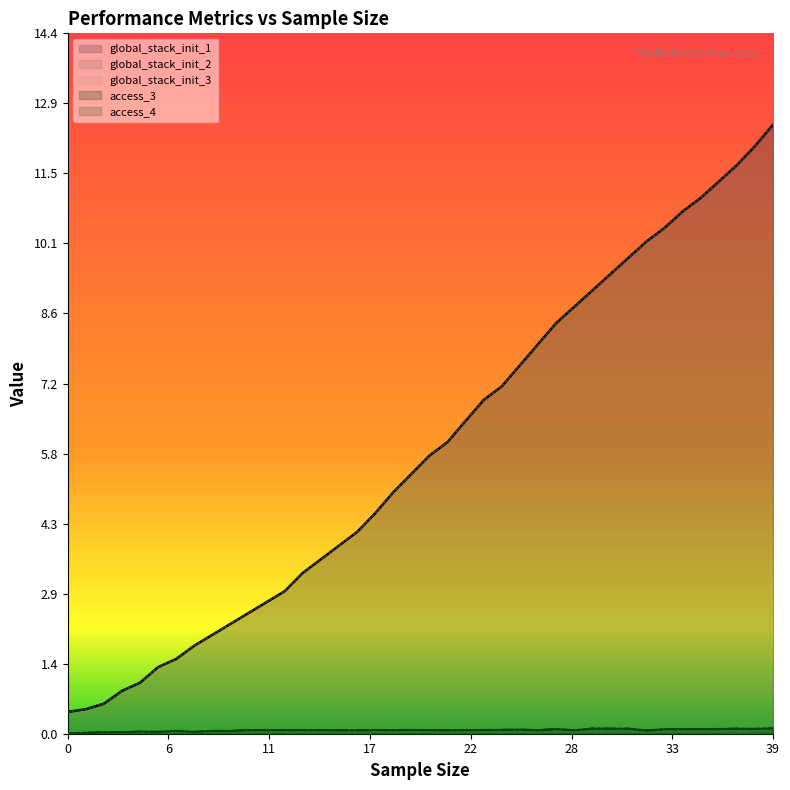

What is the sum of the global_stack_init_1 values at 8.0 and 19.0?

7.4